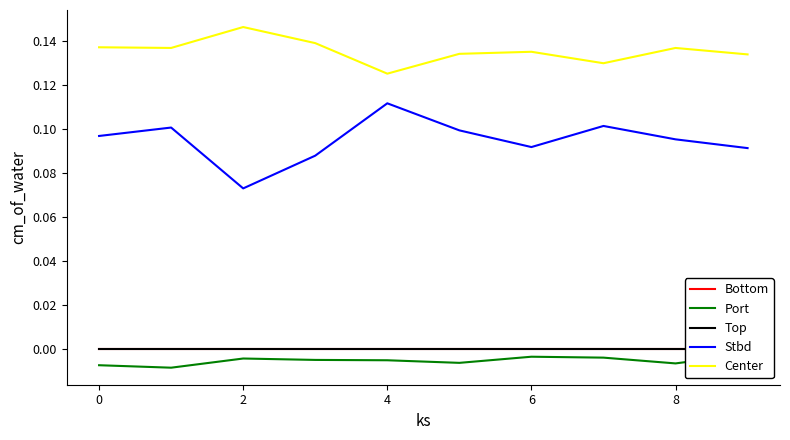

Reading left to right, extract all data points from this chart.

Bottom: 0.0	0.0	0.0	0.0	0.0	0.0	0.0	0.0	0.0	0.0
Port: -0.0	-0.0	-0.0	-0.0	-0.0	-0.0	-0.0	-0.0	-0.0	-0.0
Top: 0.0	0.0	0.0	0.0	0.0	0.0	0.0	0.0	0.0	0.0
Stbd: 0.1	0.1	0.1	0.1	0.1	0.1	0.1	0.1	0.1	0.1
Center: 0.1	0.1	0.1	0.1	0.1	0.1	0.1	0.1	0.1	0.1